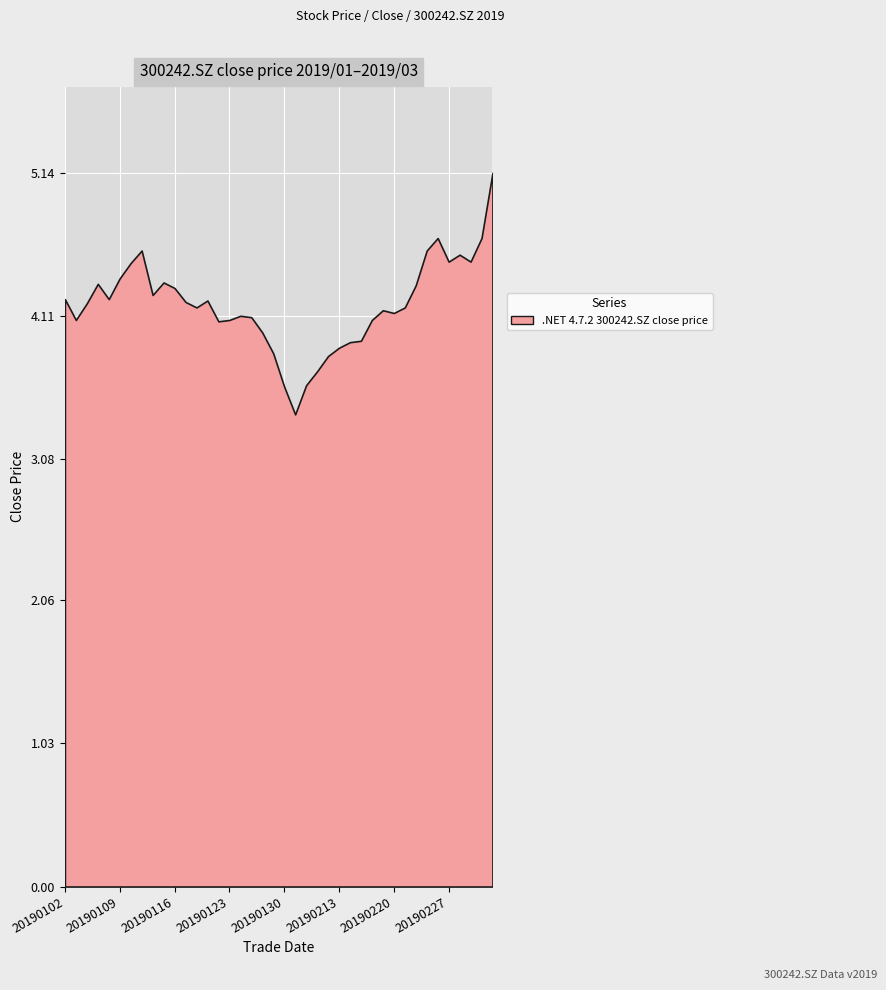

List the labels in order of value, smallest first.

20190131, 20190130, 20190201, 20190211, 20190212, 20190129, 20190213, 20190214, 20190215, 20190128, 20190122, 20190103, 20190123, 20190218, 20190125, 20190124, 20190220, 20190219, 20190118, 20190221, 20190104, 20190117, 20190121, 20190102, 20190108, 20190114, 20190116, 20190222, 20190107, 20190115, 20190109, 20190110, 20190227, 20190301, 20190228, 20190111, 20190225, 20190226, 20190304, 20190305